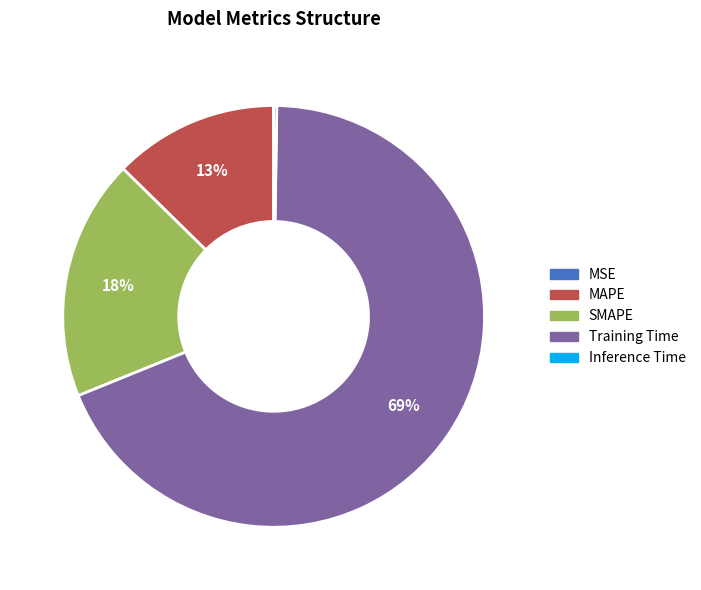

Is it true that MAPE is 13% of the pie?

True